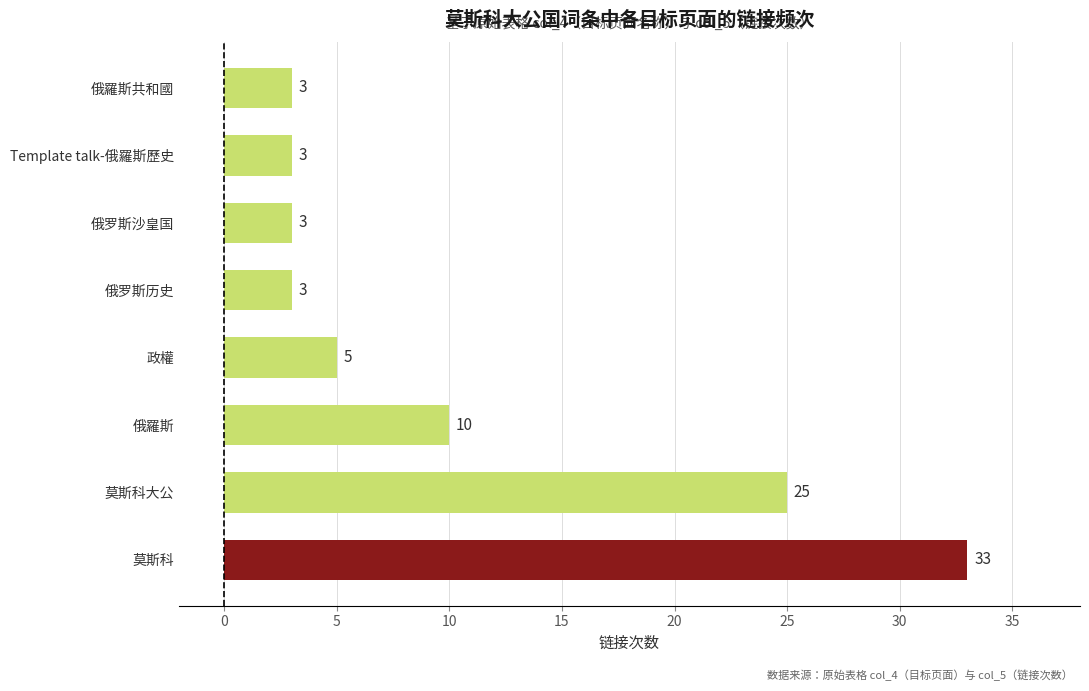

True or false: the data shows 25 at 莫斯科大公.

True